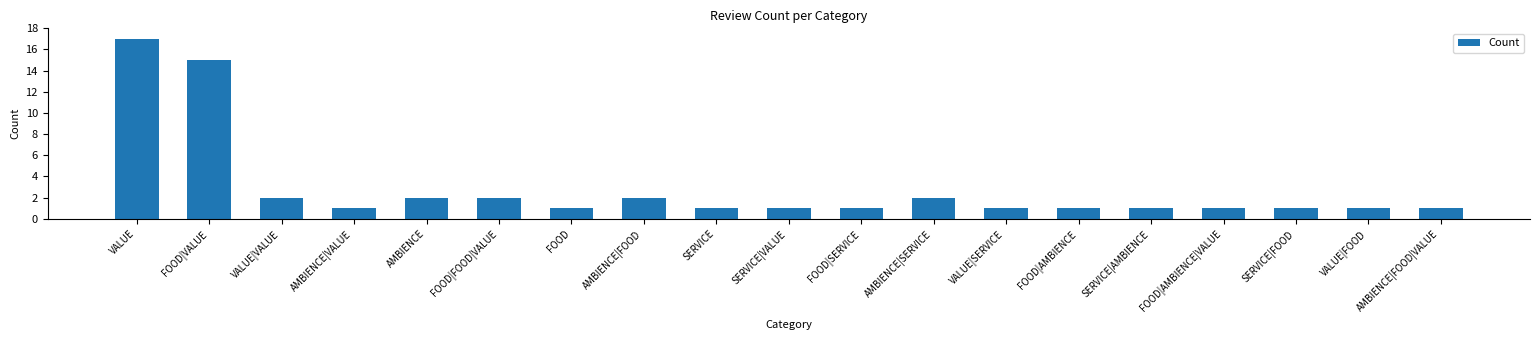

What is the sum of all values?

54